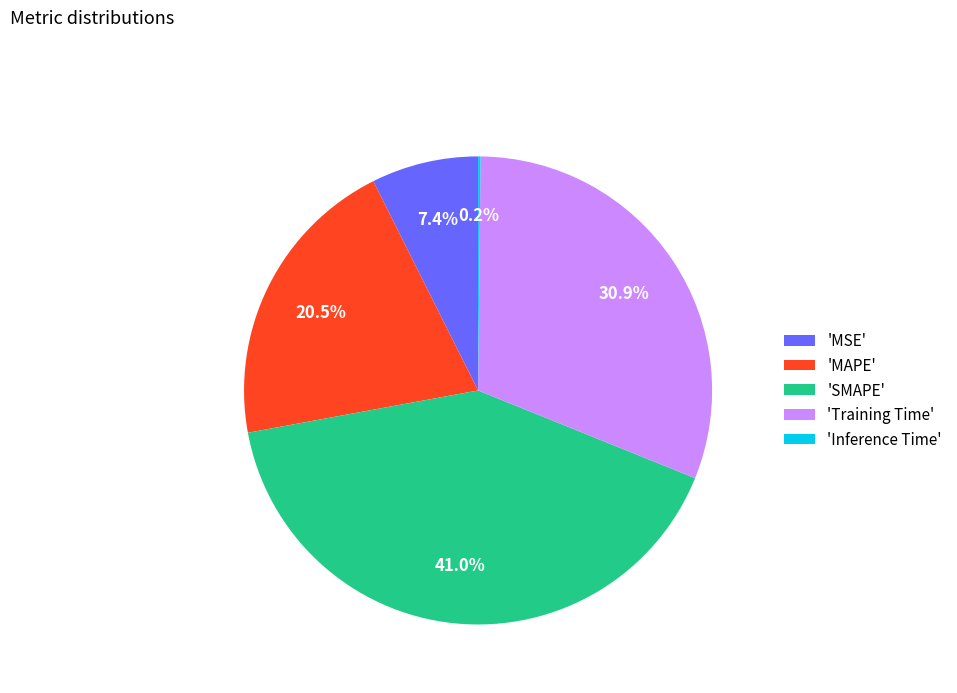

Between 'SMAPE' and 'Training Time', which is larger?

'SMAPE'